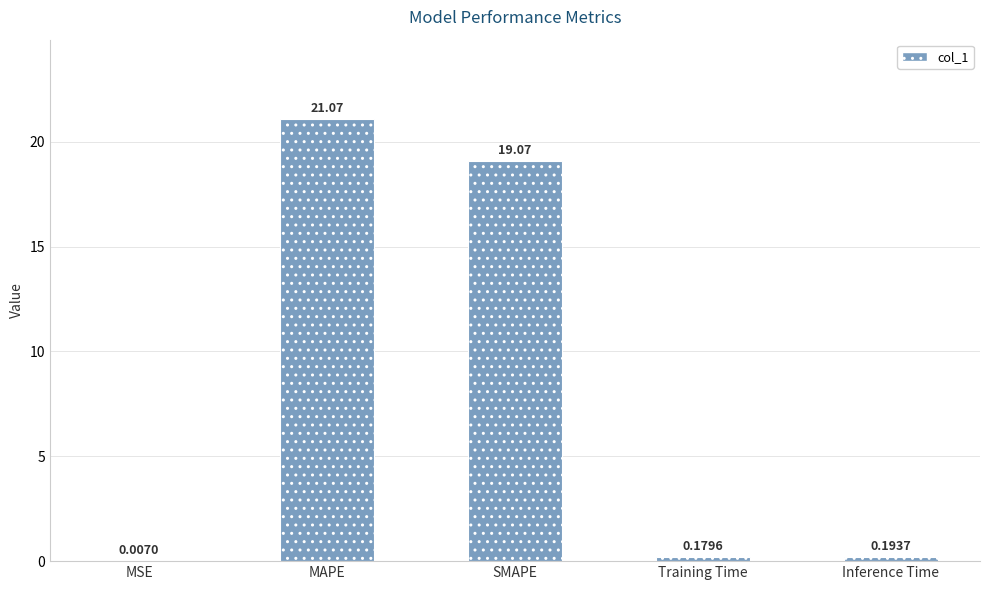

What is the sum of all values?

40.5